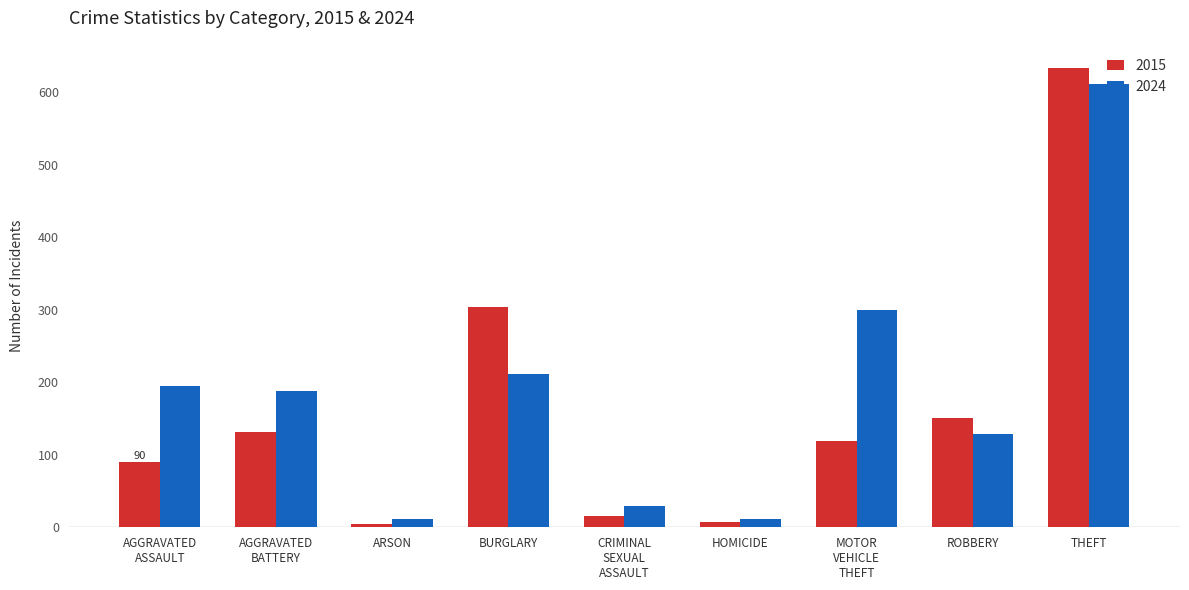

What value does the 2024 series have at ROBBERY?

129